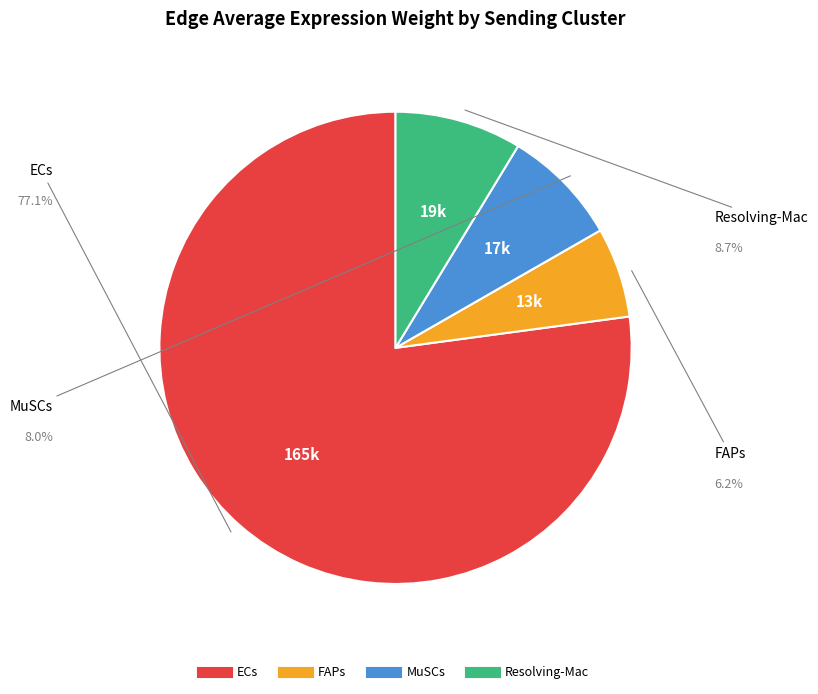

How many slices are in this pie chart?

4